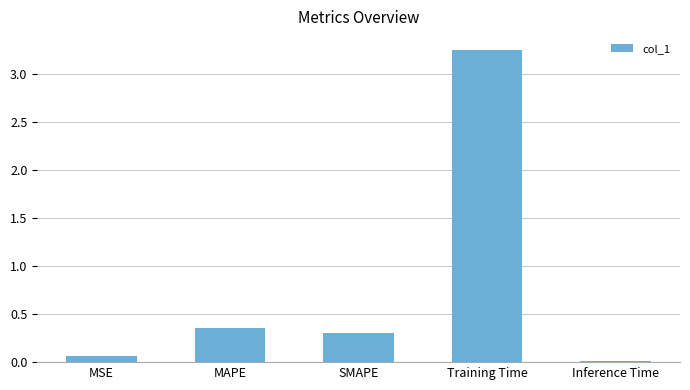

Are the bars grouped side by side (vs. stacked)?

No